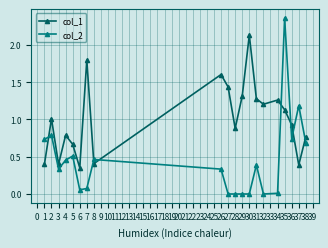

What are all the series names shown in the legend?

col_1, col_2